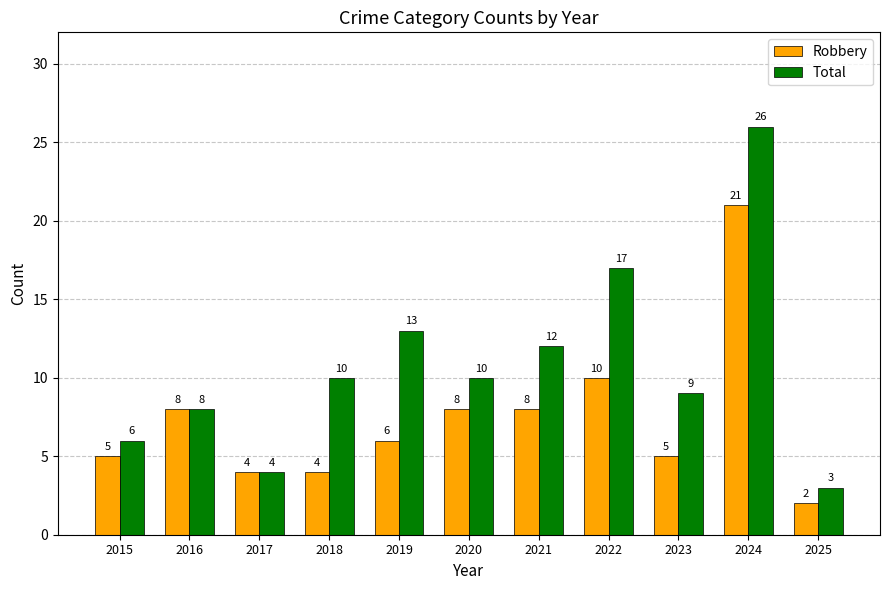

What is the difference between the maximum and minimum values in the Robbery series?

19